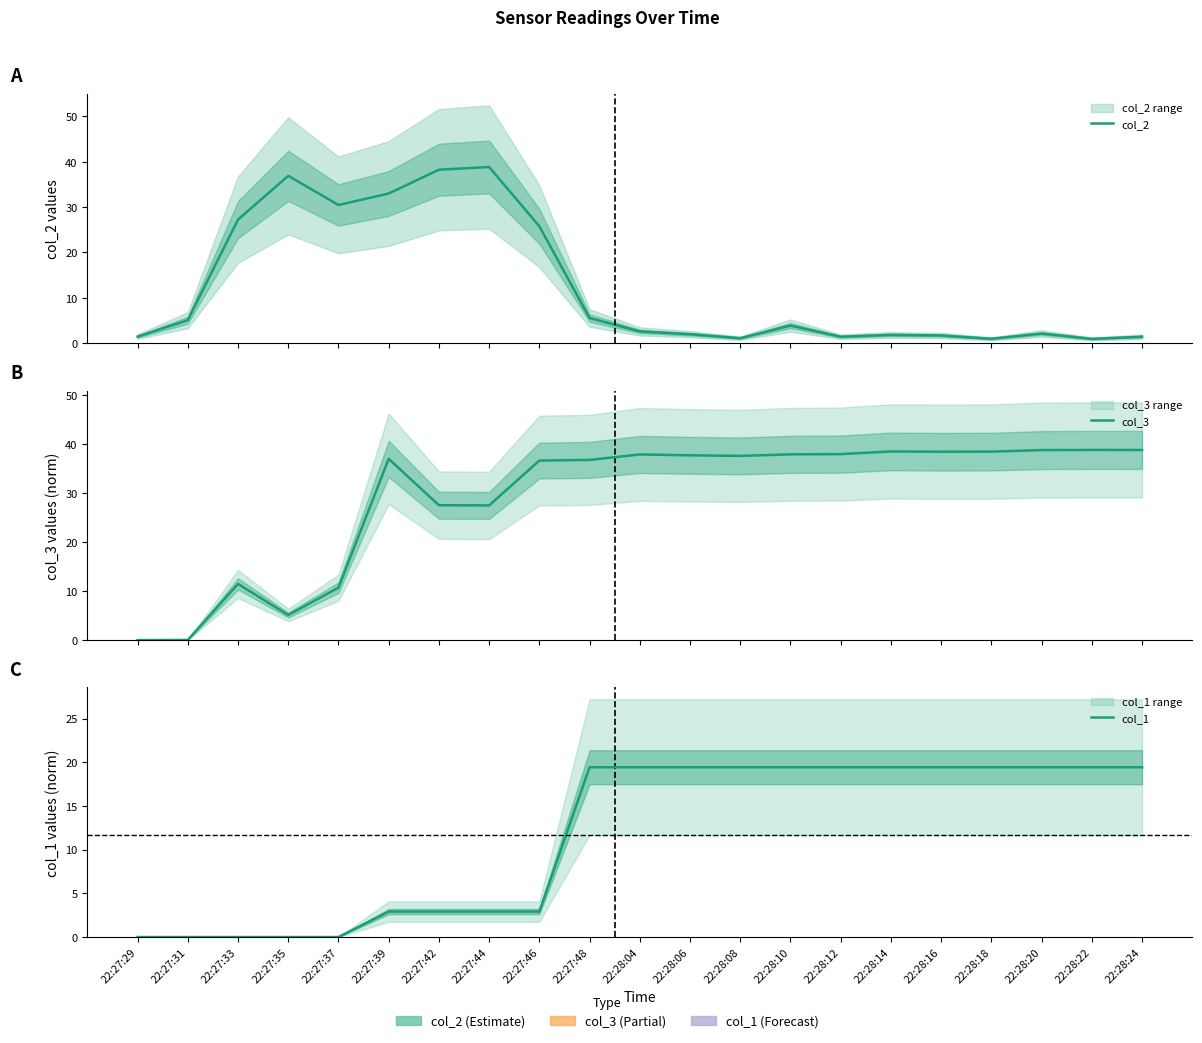

Read the col_2 value at 22:27:42.

38.2